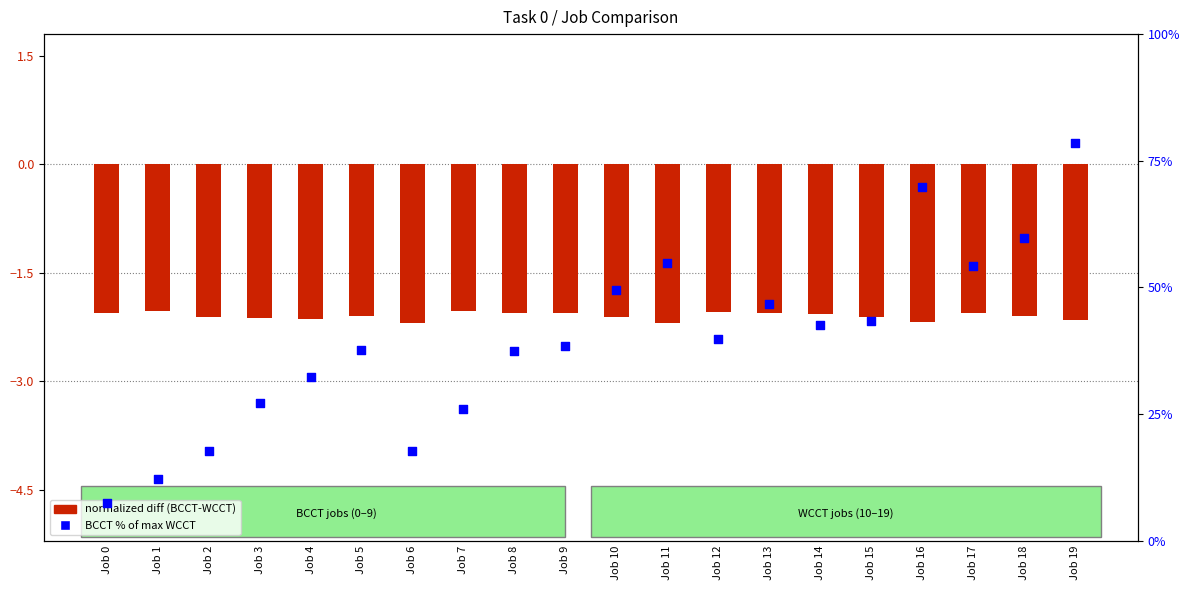

What are all the series names shown in the legend?

normalized diff (BCCT-WCCT), BCCT % of max WCCT